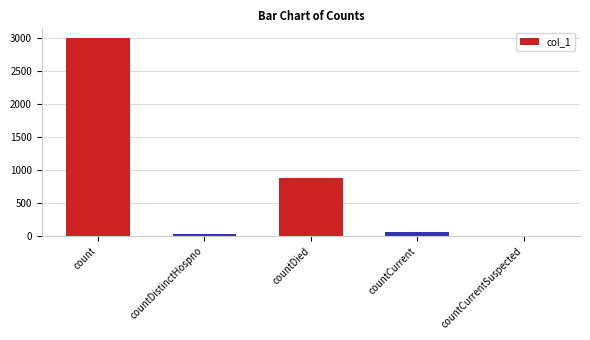

What is the sum of all values?

3947